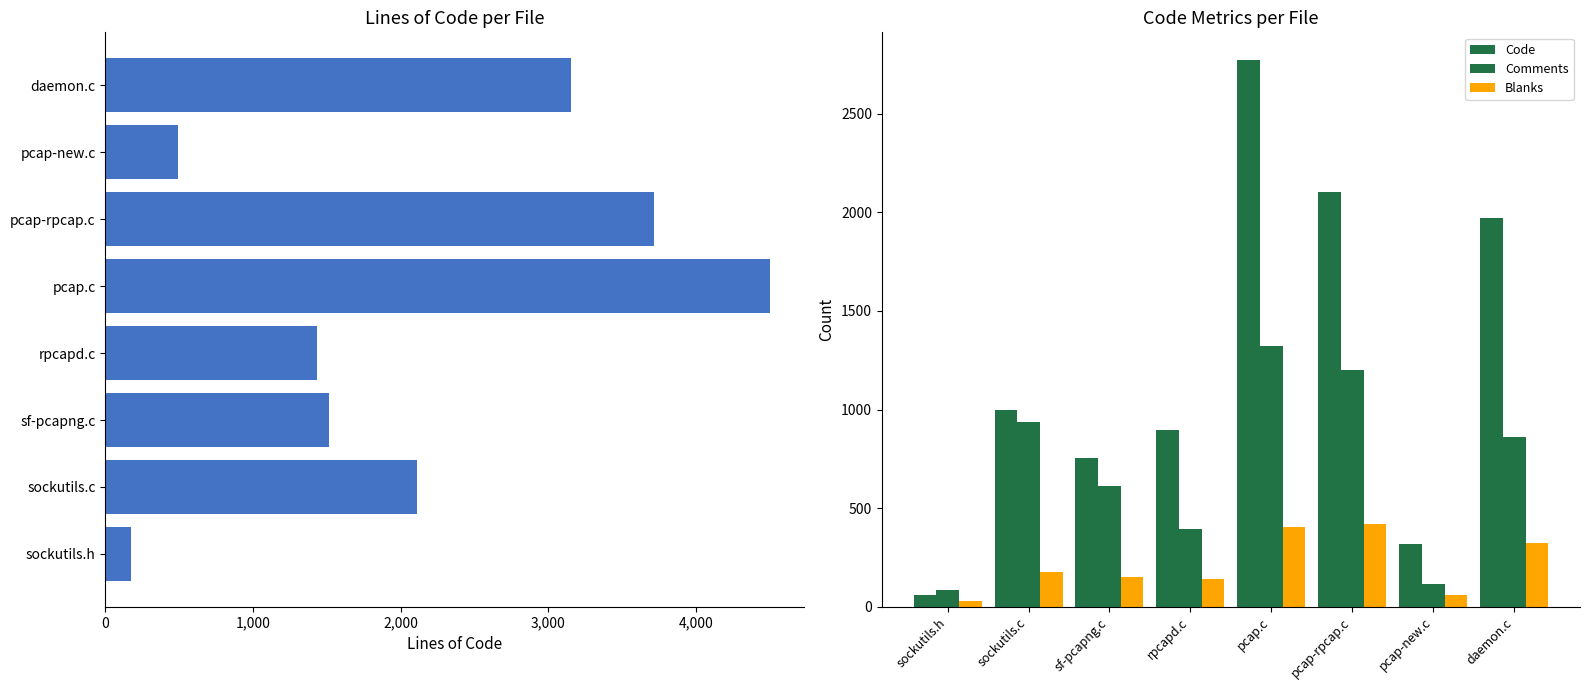

What is the average value of the Lines series?

2139